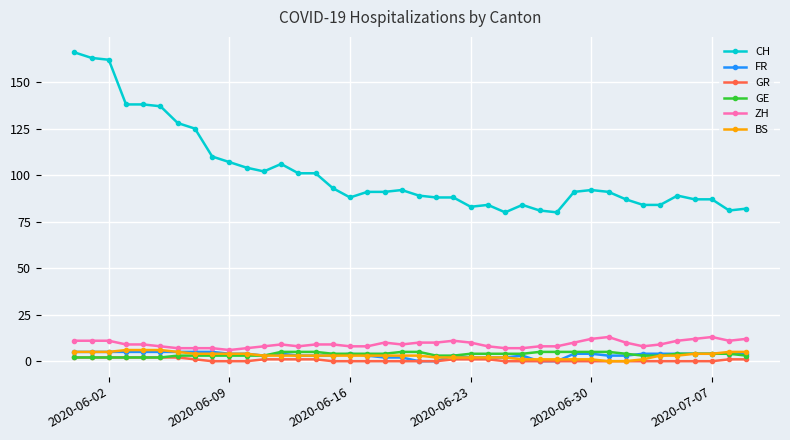

Count the number of data series in this chart.

6